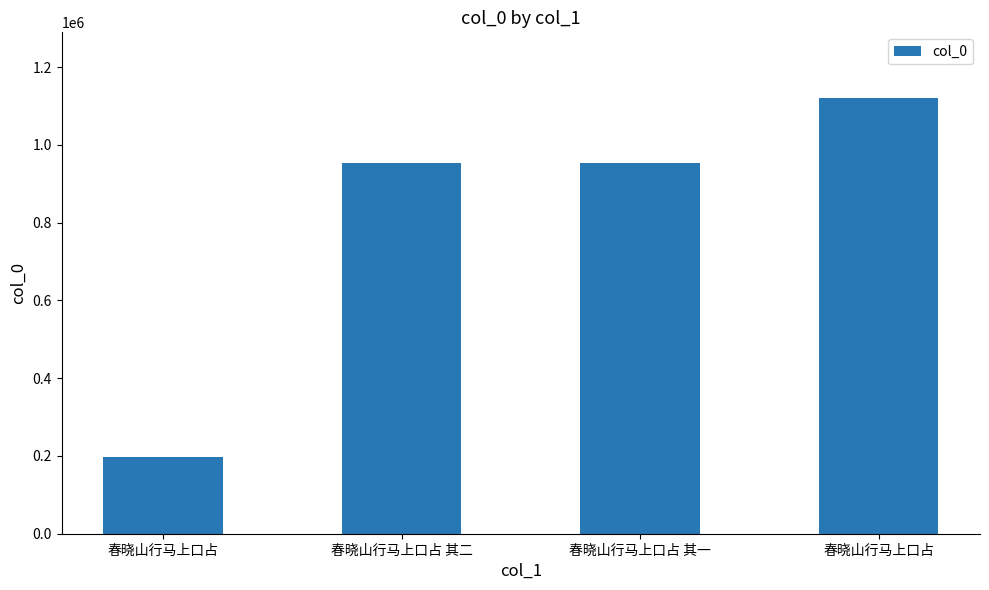

How many data points are less than 954651?

2